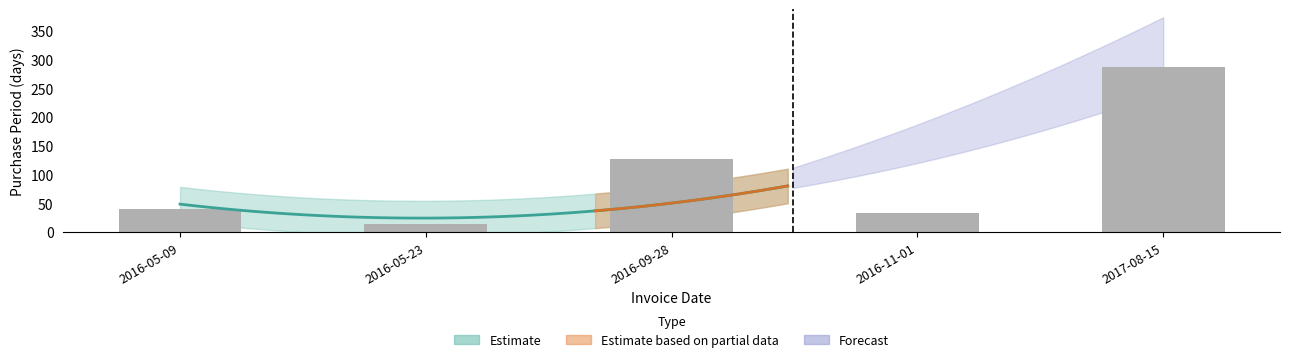

What is the difference between the maximum and second lowest values?

253